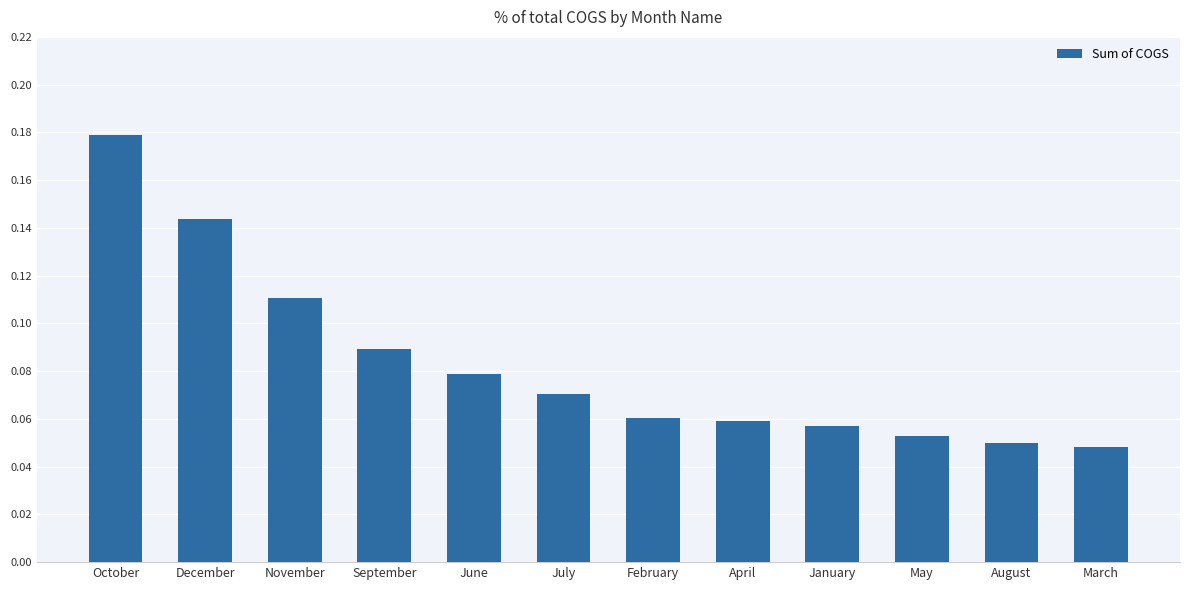

The value at October is 0.1. True or false?

False